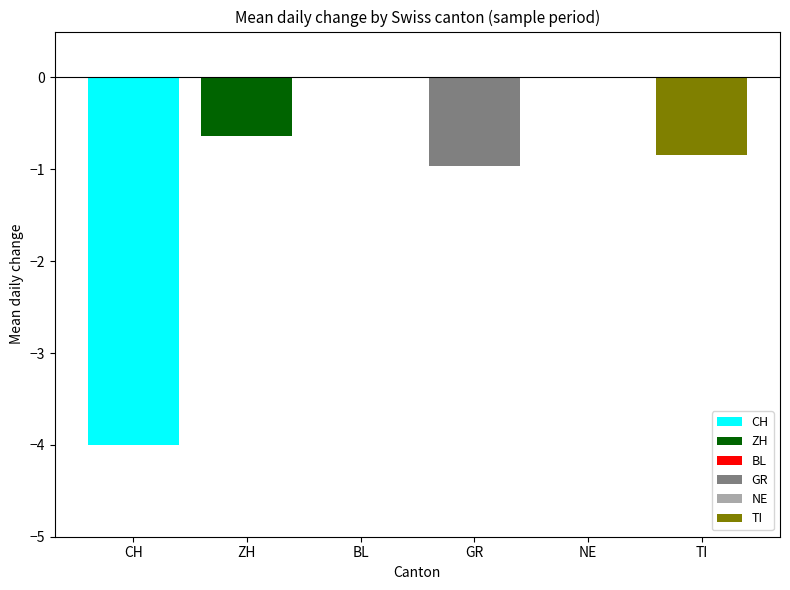

What value does the GR series have at 19?

-1